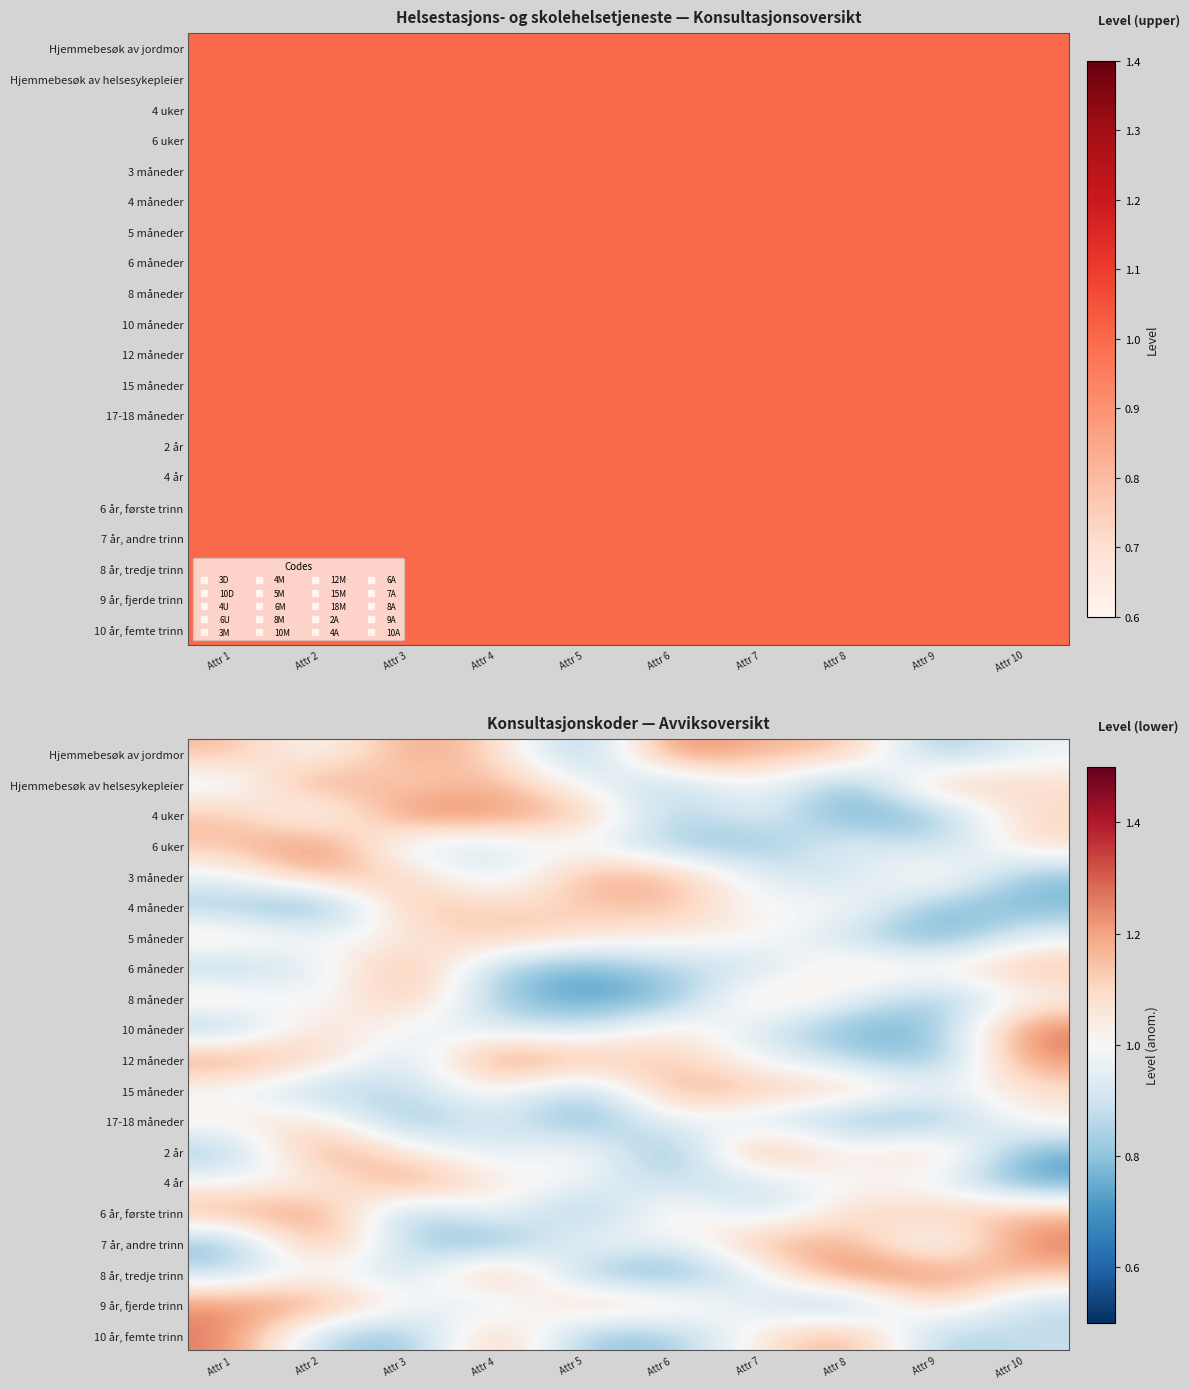

Which has a higher value, Attr 2 or Attr 3?

Attr 3